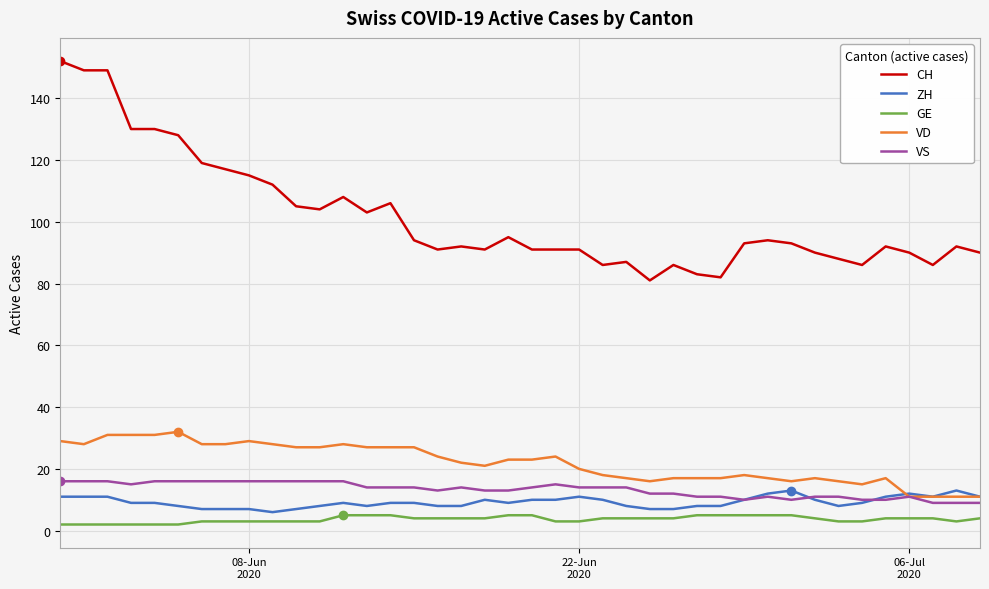

What is the maximum value for VD?

32